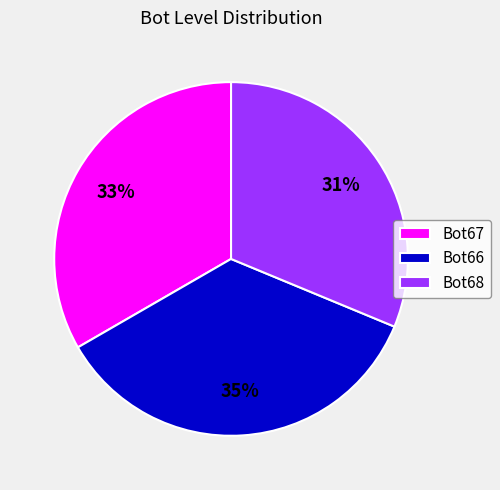

To the nearest percent, what is the combined percentage of Bot66 and Bot68?

67%